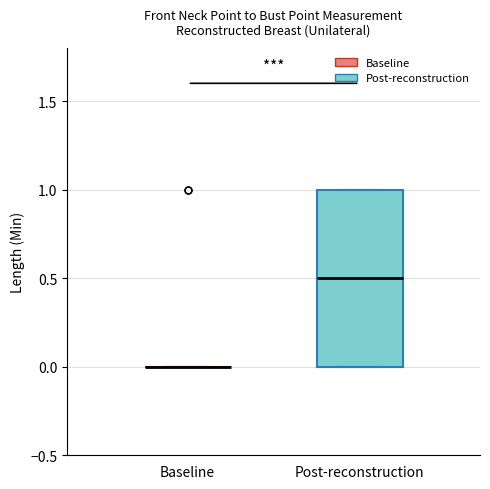

Which box is the tallest, from its lower edge to its upper edge?

Post-reconstruction